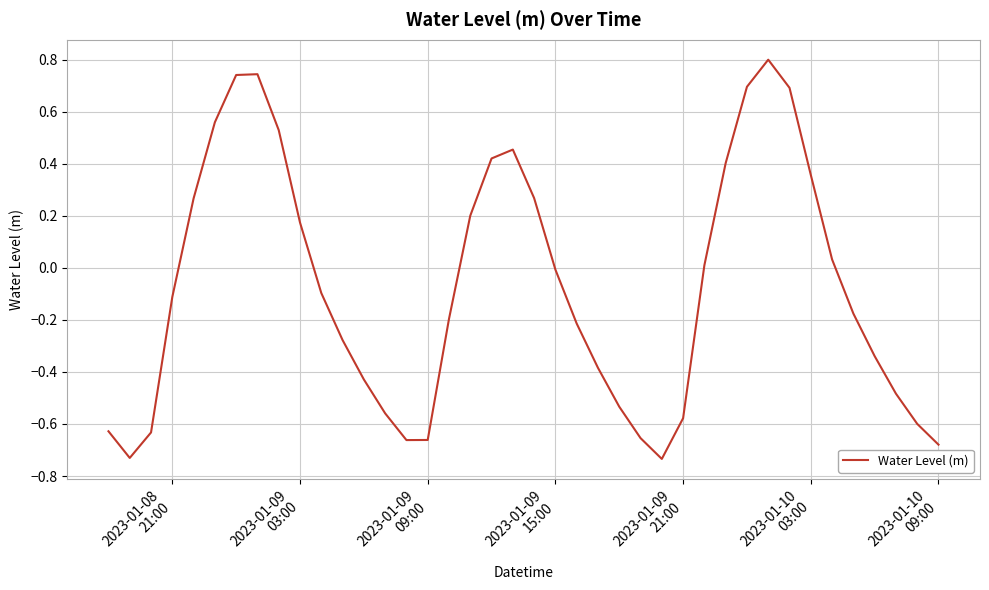

What is the maximum value shown in the chart?

0.8